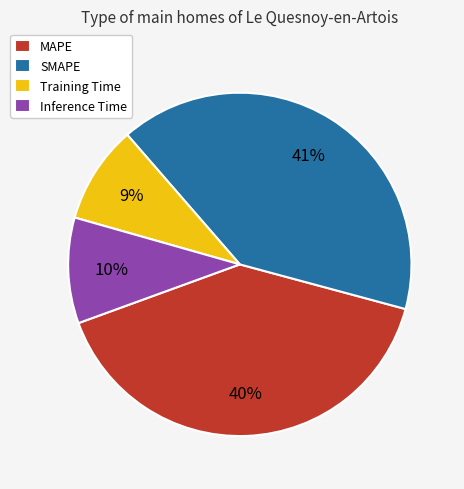

True or false: SMAPE accounts for 49% of the total.

False